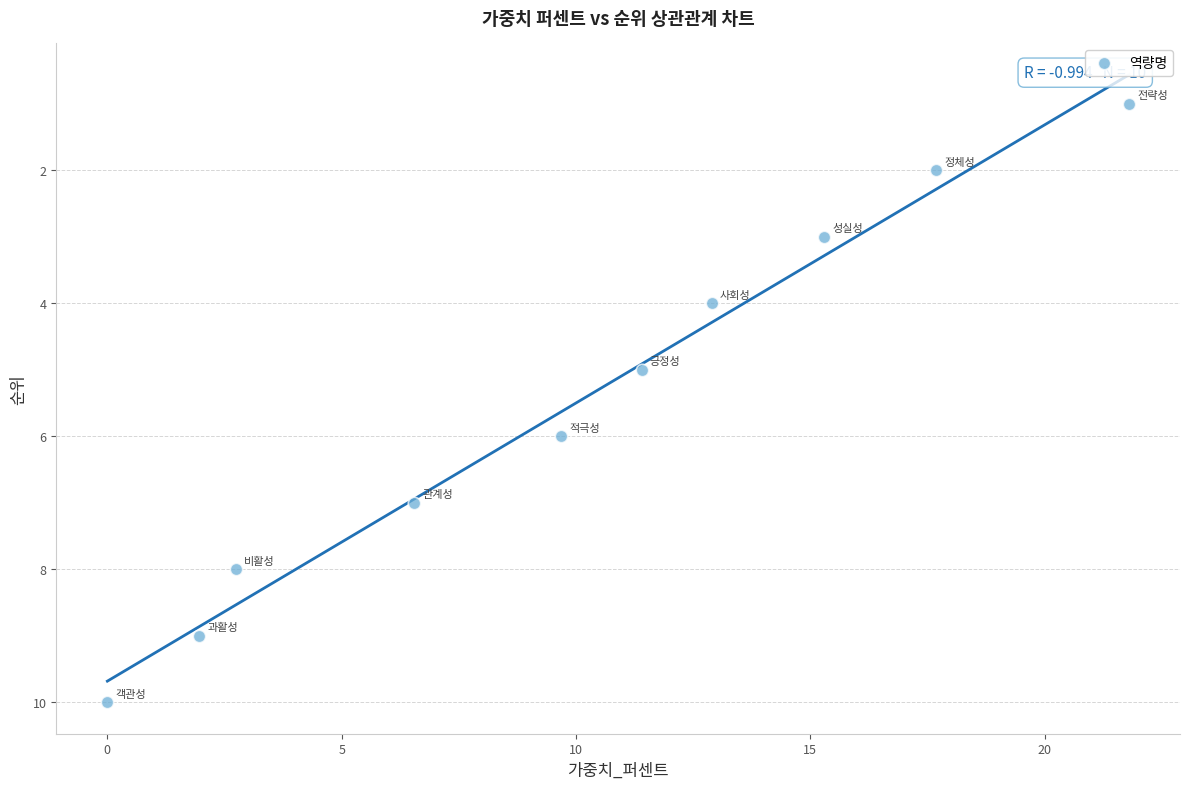

What is the range of Y values (max minus min)?

9